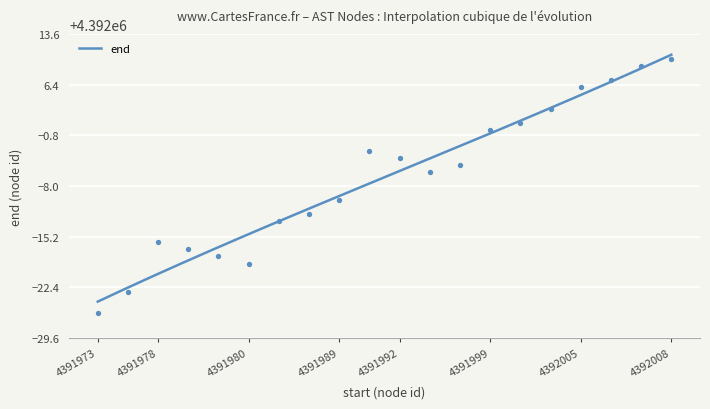

Approximately how many times larger is the value at 4392008 compared to 4391992?

1.0